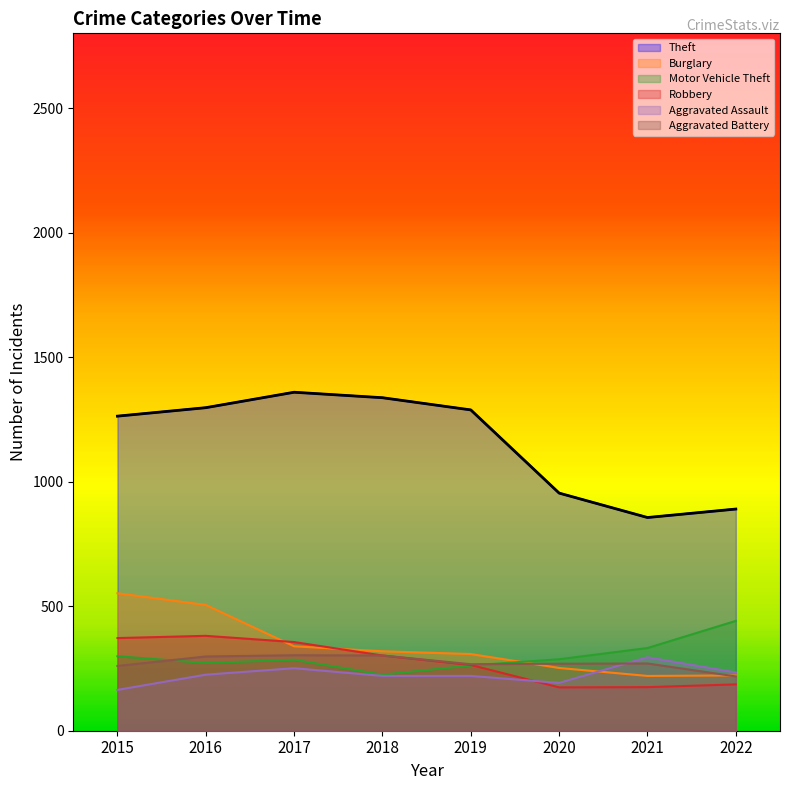

Between which two adjacent categories do Burglary and Robbery first intersect?

2016 and 2017